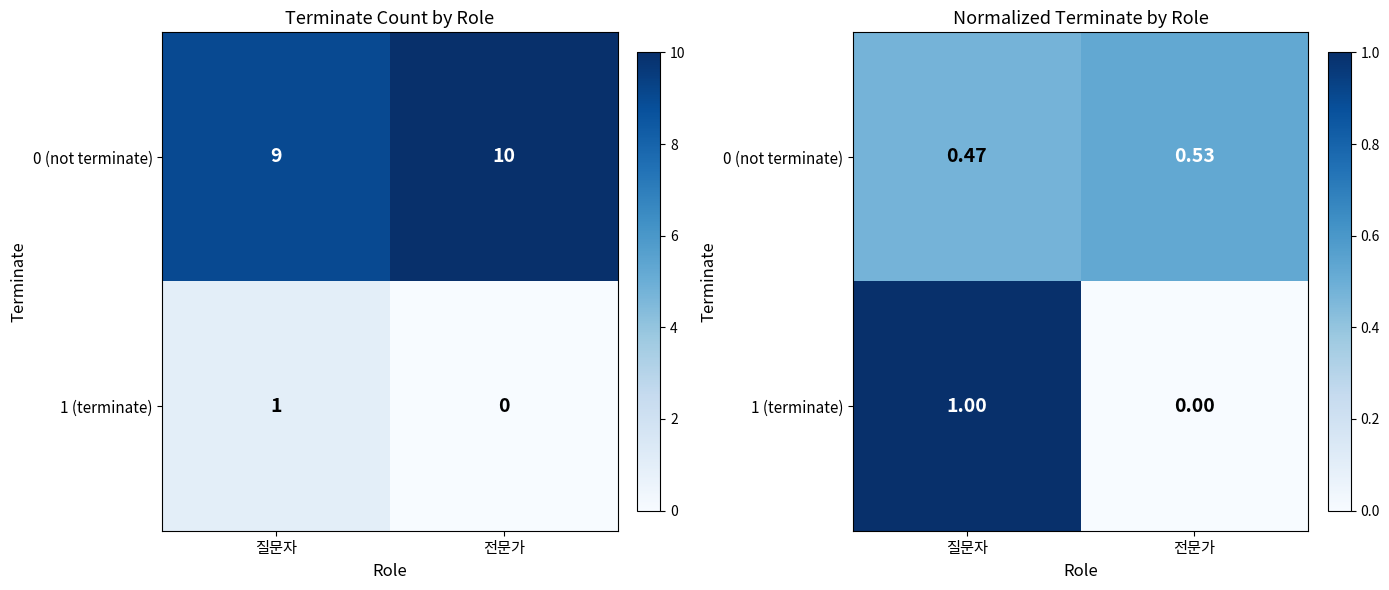

Rank the categories by 1 (terminate) value from lowest to highest.

전문가, 질문자